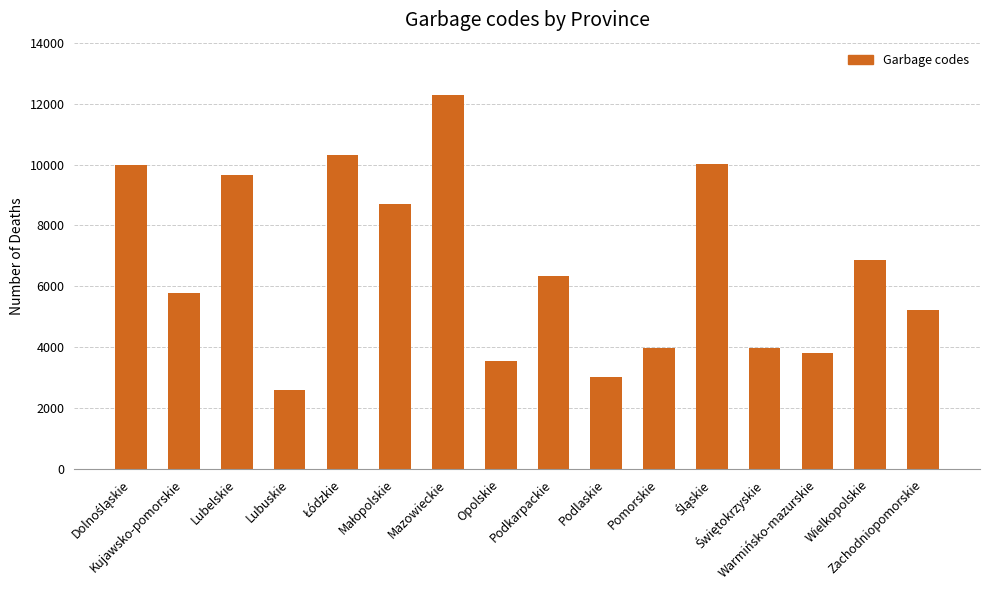

What is the sum of all values?

106111